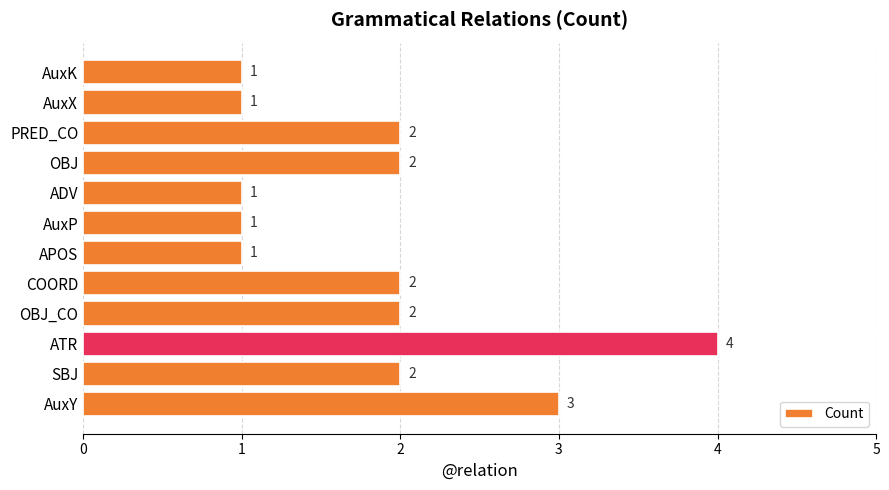

What is the maximum value shown in the chart?

4